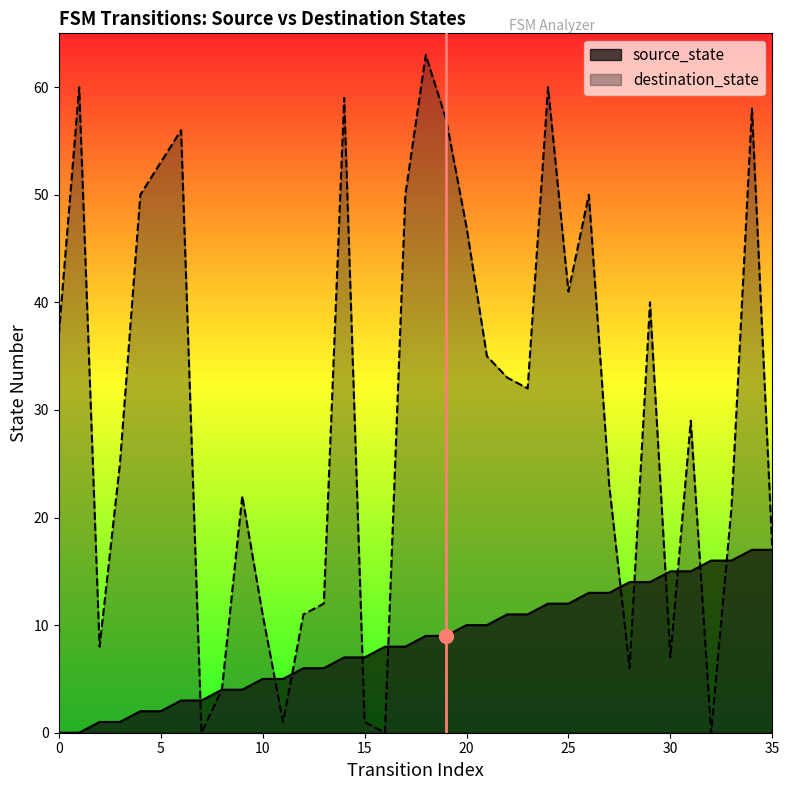

Reading right to left, list all the values displayed in this chart.

source_state: 35=17	34=17	33=16	32=16	31=15	30=15	29=14	28=14	27=13	26=13	25=12	24=12	23=11	22=11	21=10	20=10	19=9	18=9	17=8	16=8	15=7	14=7	13=6	12=6	11=5	10=5	9=4	8=4	7=3	6=3	5=2	4=2	3=1	2=1	1=0	0=0
destination_state: 35=17	34=58	33=21	32=0	31=29	30=7	29=40	28=6	27=23	26=50	25=41	24=60	23=32	22=33	21=35	20=47	19=57	18=63	17=50	16=0	15=1	14=59	13=12	12=11	11=1	10=11	9=22	8=4	7=0	6=56	5=53	4=50	3=25	2=8	1=60	0=37